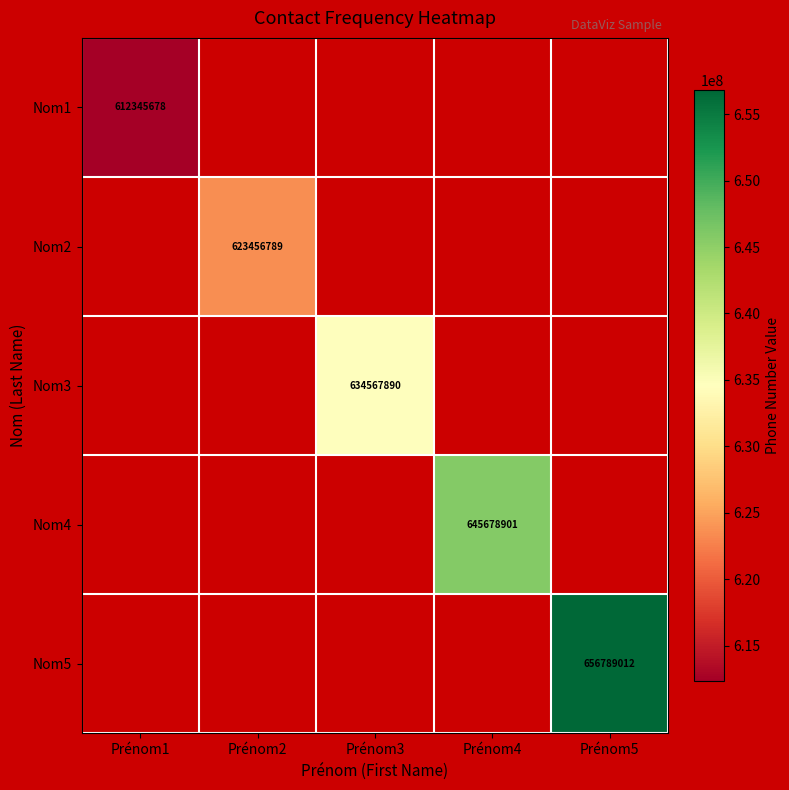

The value of Nom3 at Prénom3 is 634567890. True or false?

True